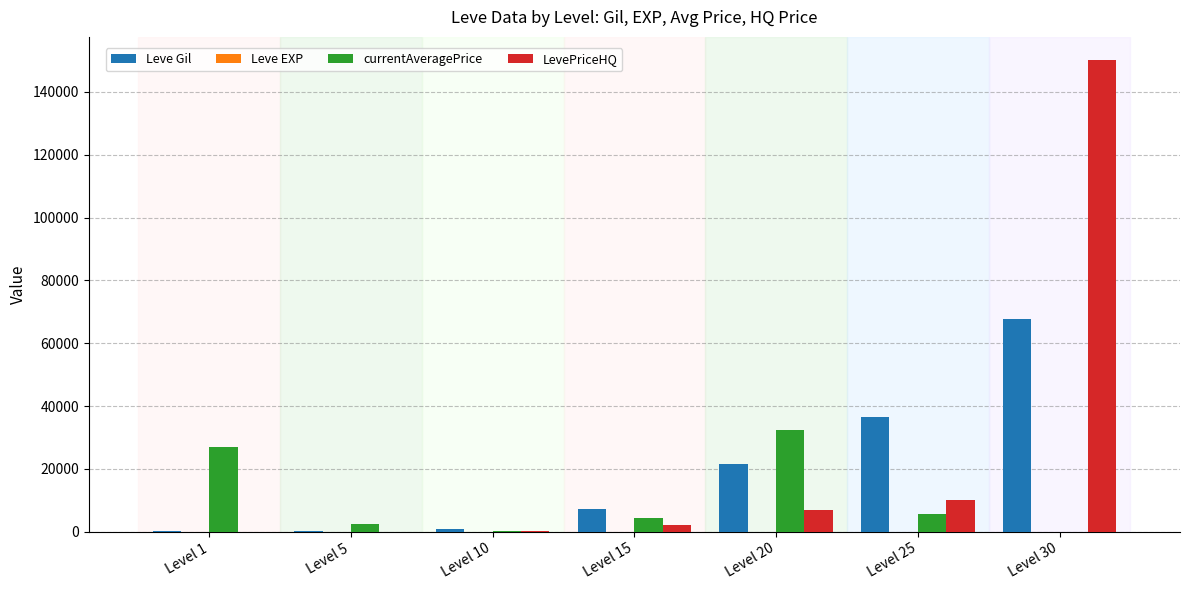

What is the spread (max minus min) of values at Level 25?

36354